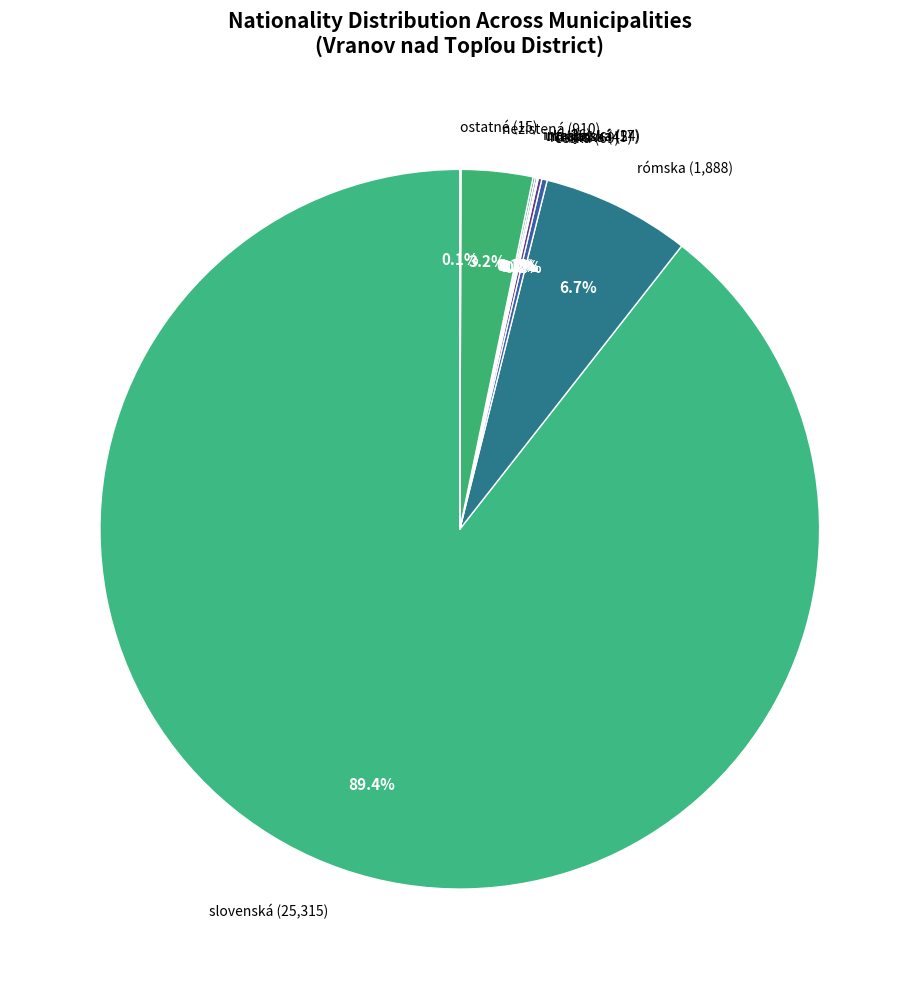

Which category has the biggest portion of the pie?

slovenská (25,315)